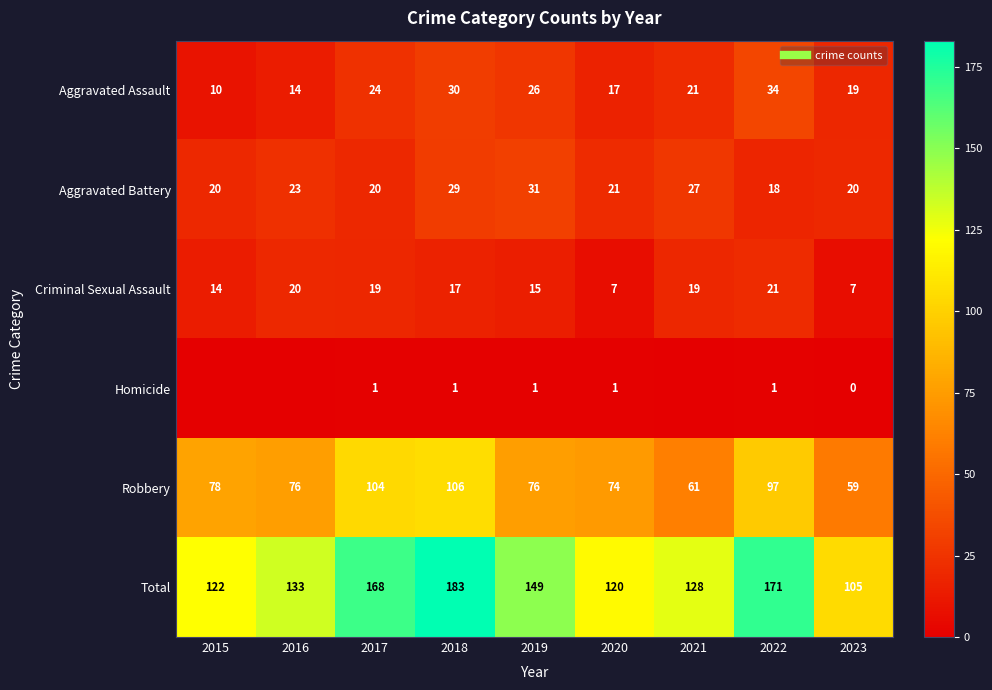

Where is Aggravated Battery nearest to the value 24?

2016